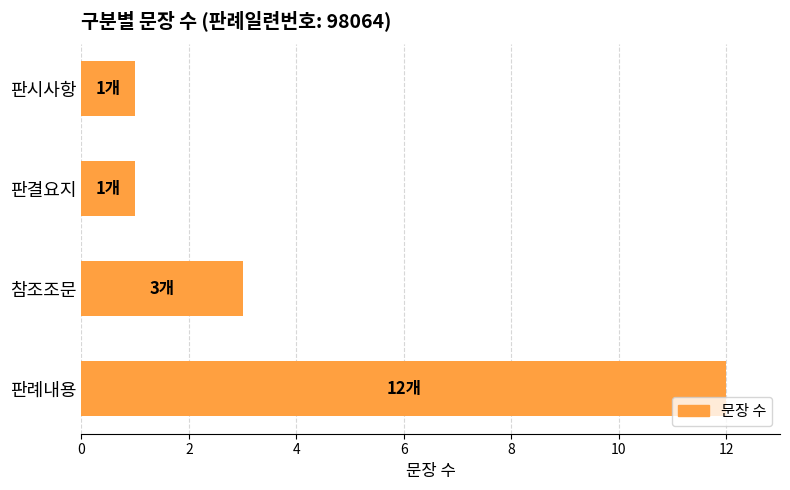

Reading top to bottom, extract all data points from this chart.

1	1	3	12